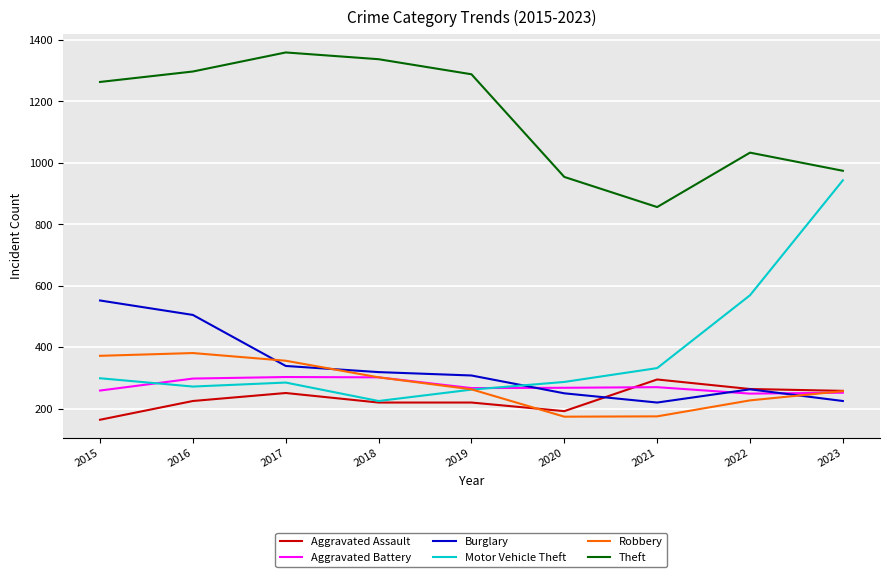

Does the chart have visible grid lines?

Yes